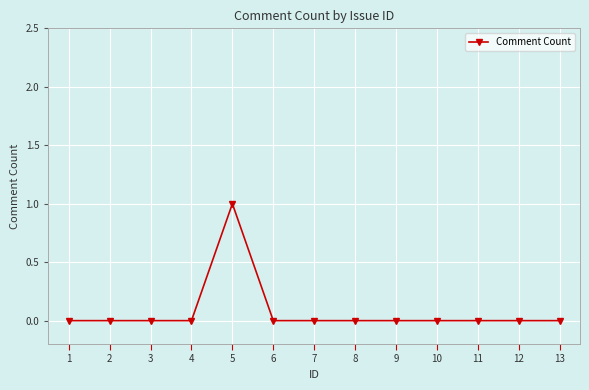

The value at 1 is 0. True or false?

True